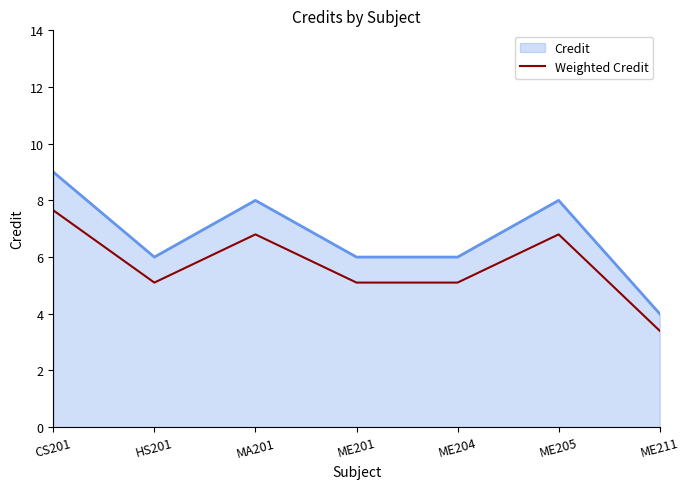

The Weighted Credit series shows 11.5 at CS201. True or false?

False